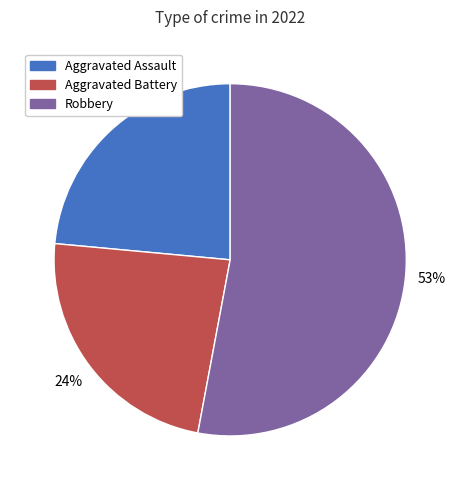

Is there any slice that represents more than half of the pie?

Yes